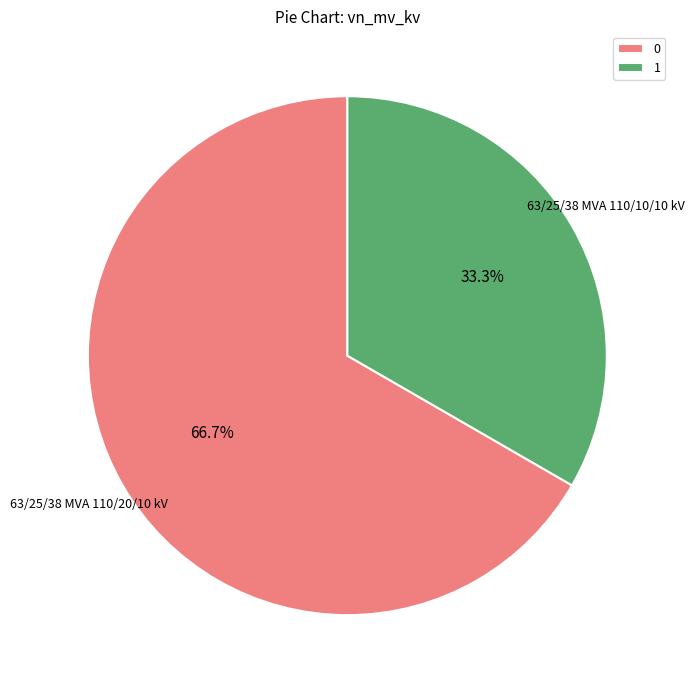

What is the ratio of the value at 0 to the value at 1?

2.0